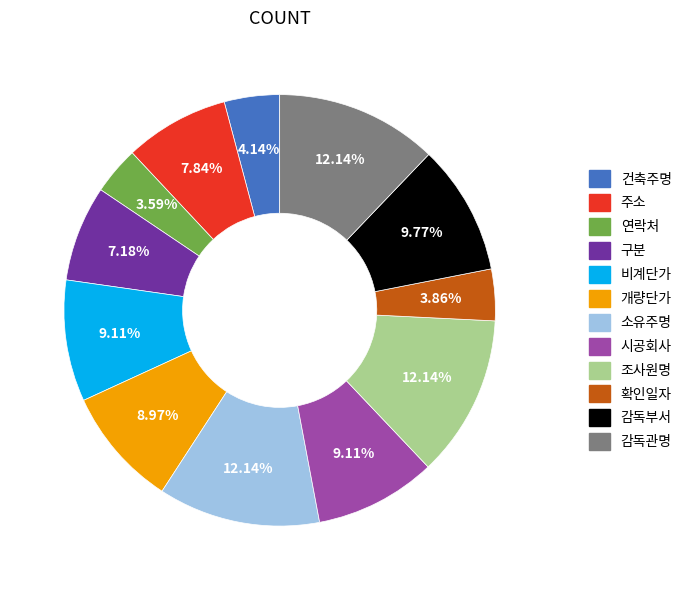

To the nearest percent, what percentage of the pie is 감독관명?

12%